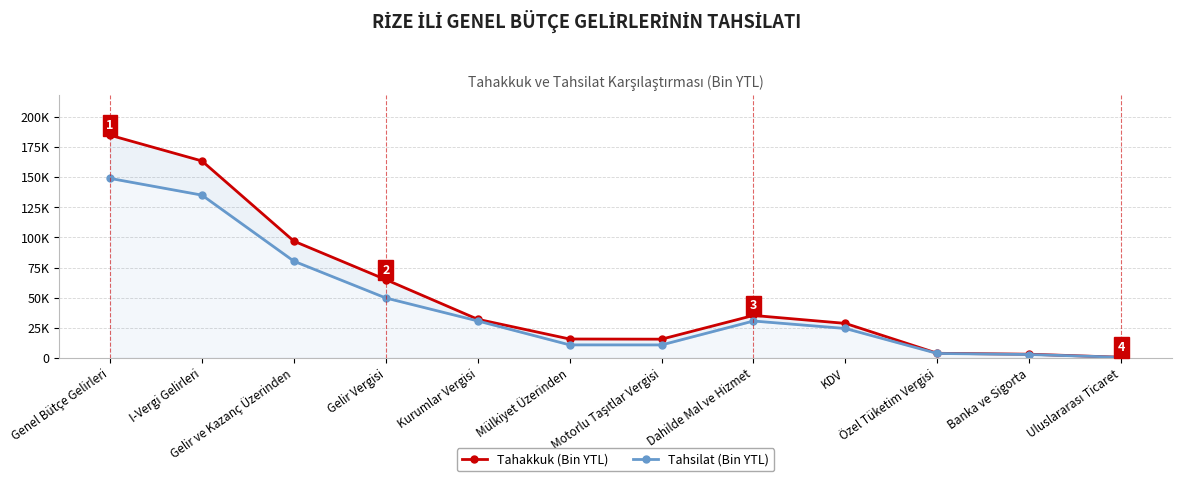

What is the minimum value for Tahakkuk (Bin YTL)?

391